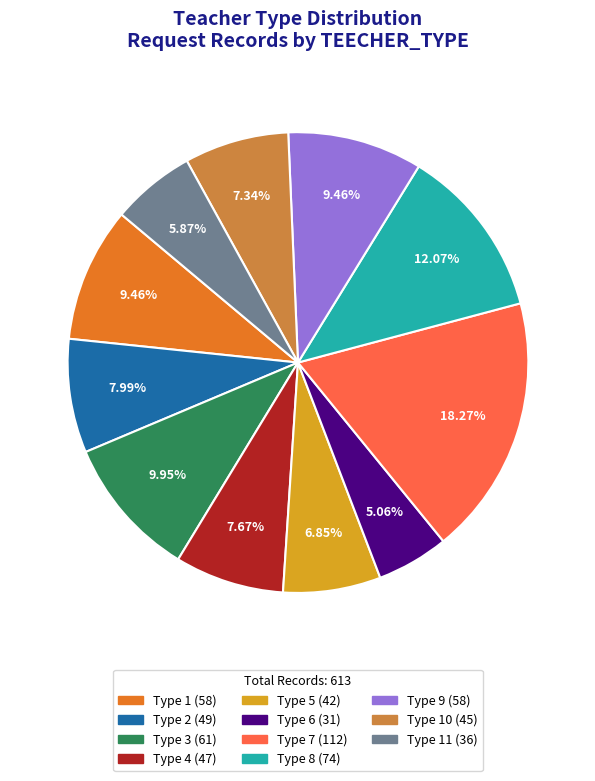

How many segments does this pie chart have?

11